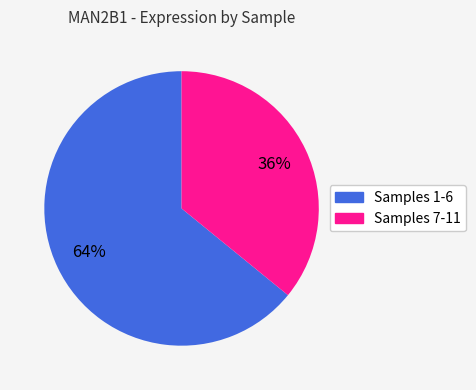

To the nearest percent, what is the average slice percentage?

50%